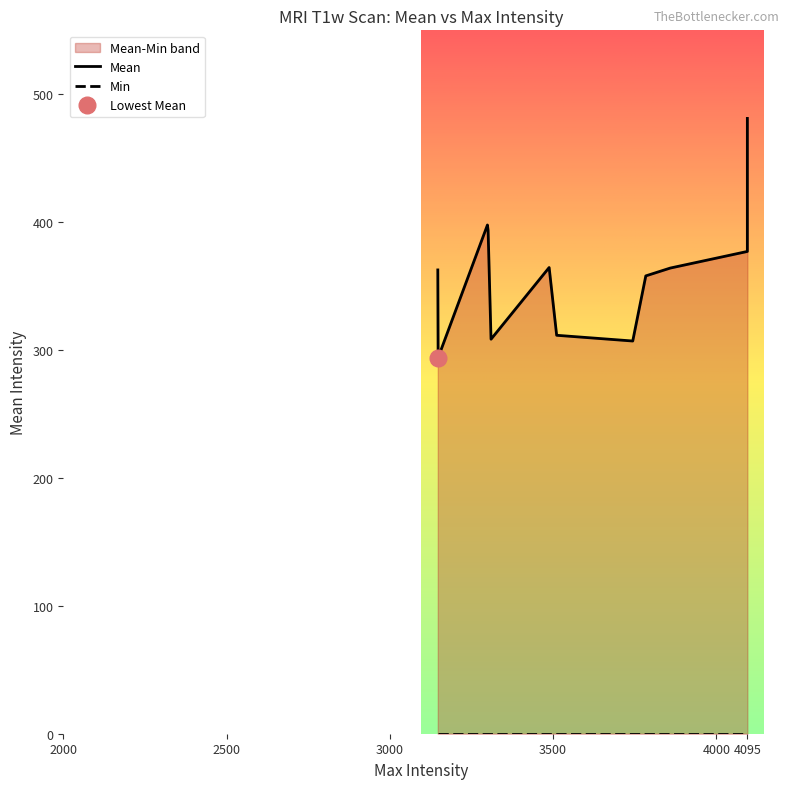

Which category has the highest value in the Mean series?

4095